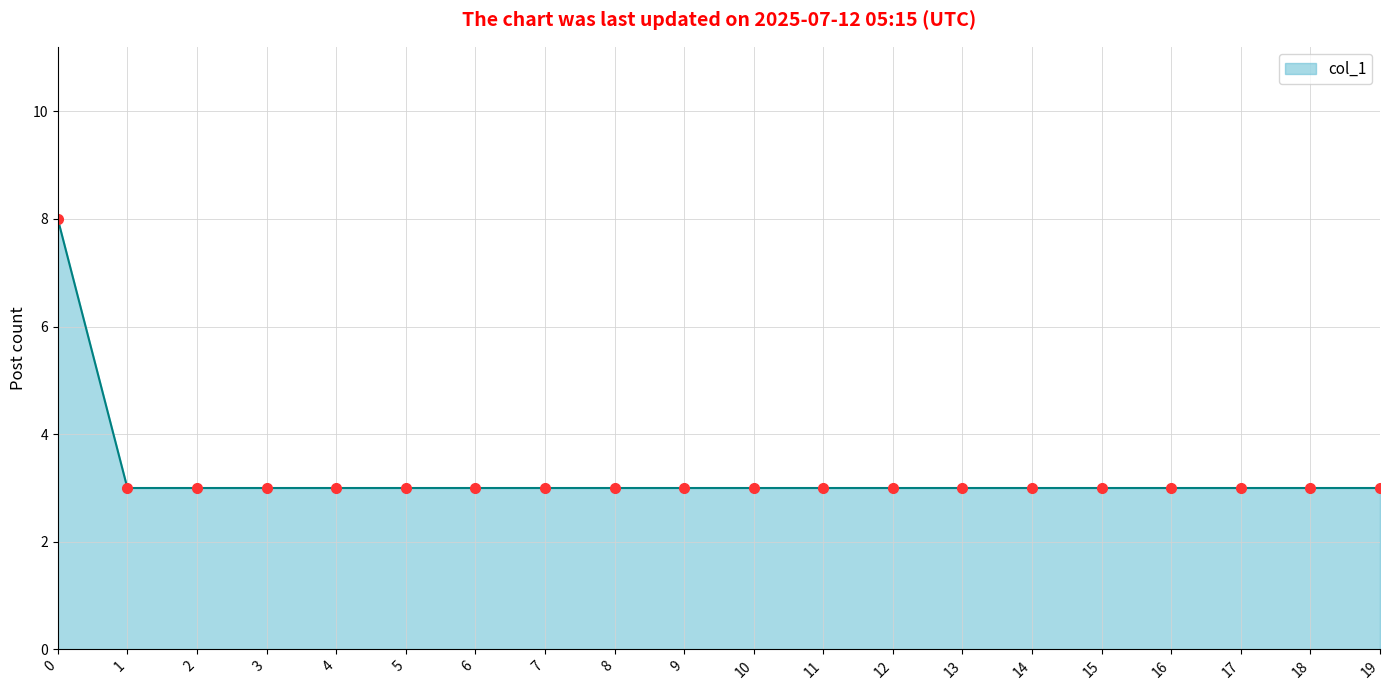

What is the ratio of the value at 13 to the value at 16?

1.0